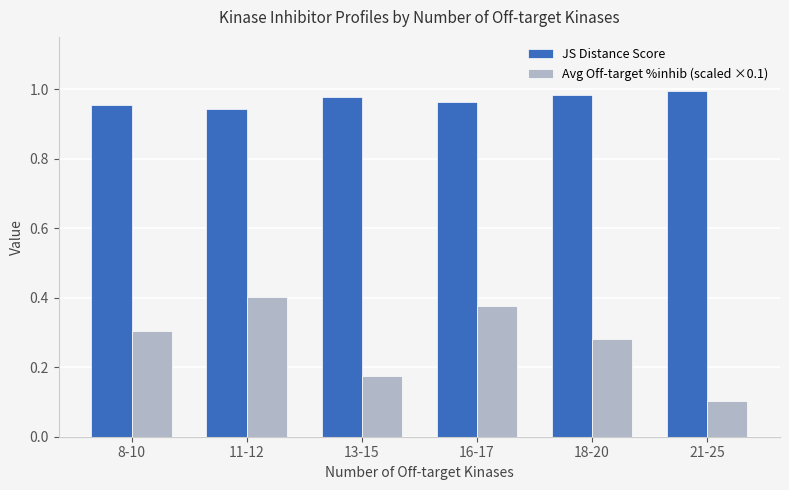

What is the sum of all JS Distance Score values?

5.8